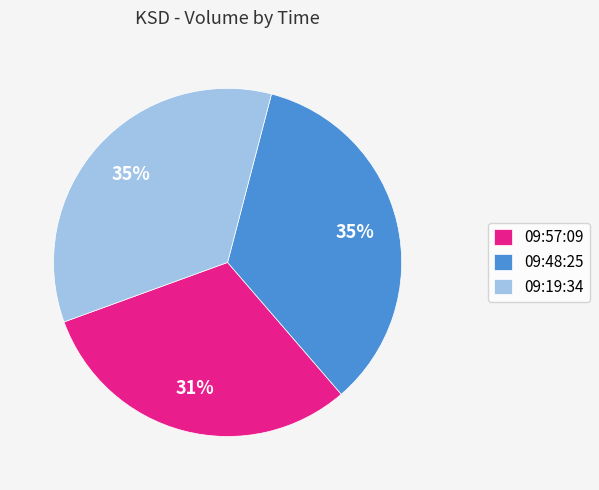

Between 09:57:09 and 09:19:34, which is larger?

09:19:34